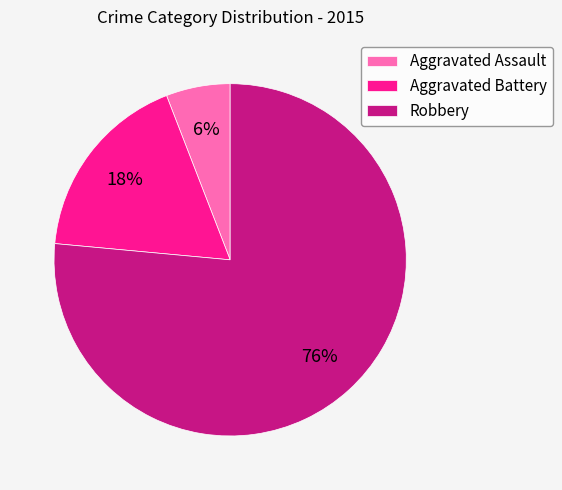

Which slice is the largest?

Robbery